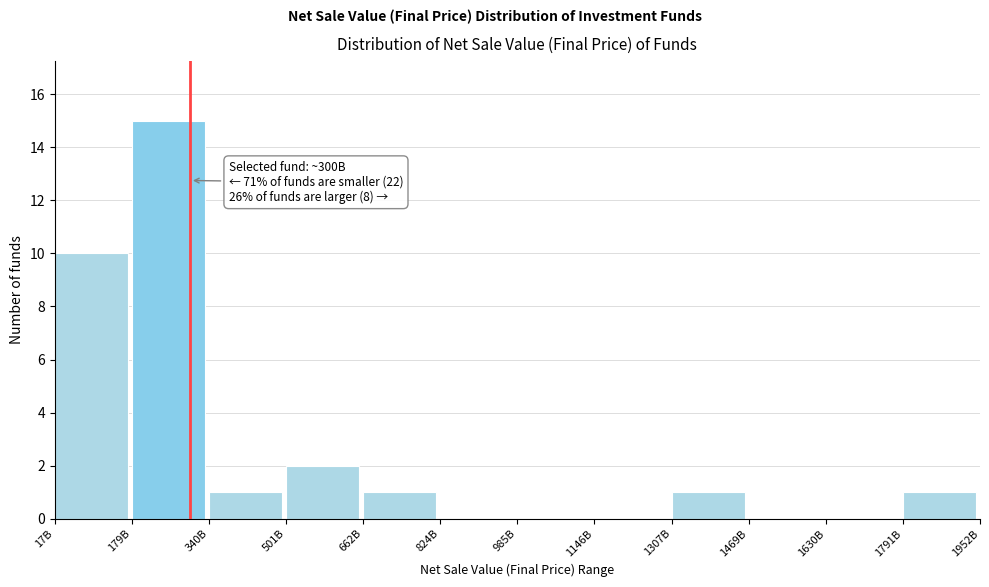

Reading left to right, what are all the values shown in this chart?

17B=10	179B=15	340B=1	501B=2	662B=1	824B=0	985B=0	1146B=0	1307B=1	1469B=0	1630B=0	1791B=1